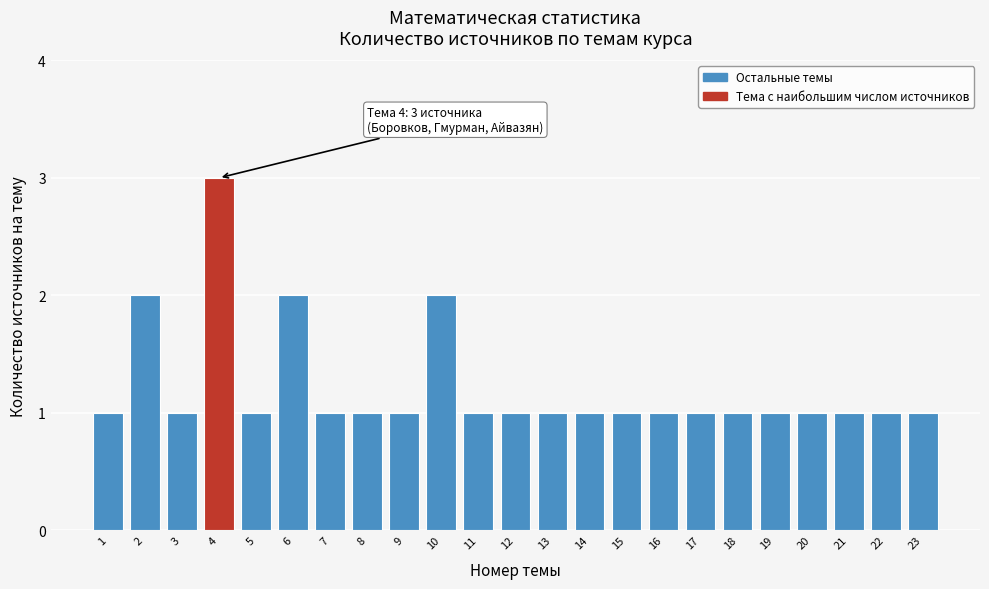

Reading right to left, what are all the values shown in this chart?

23=1	22=1	21=1	20=1	19=1	18=1	17=1	16=1	15=1	14=1	13=1	12=1	11=1	10=2	9=1	8=1	7=1	6=2	5=1	4=3	3=1	2=2	1=1